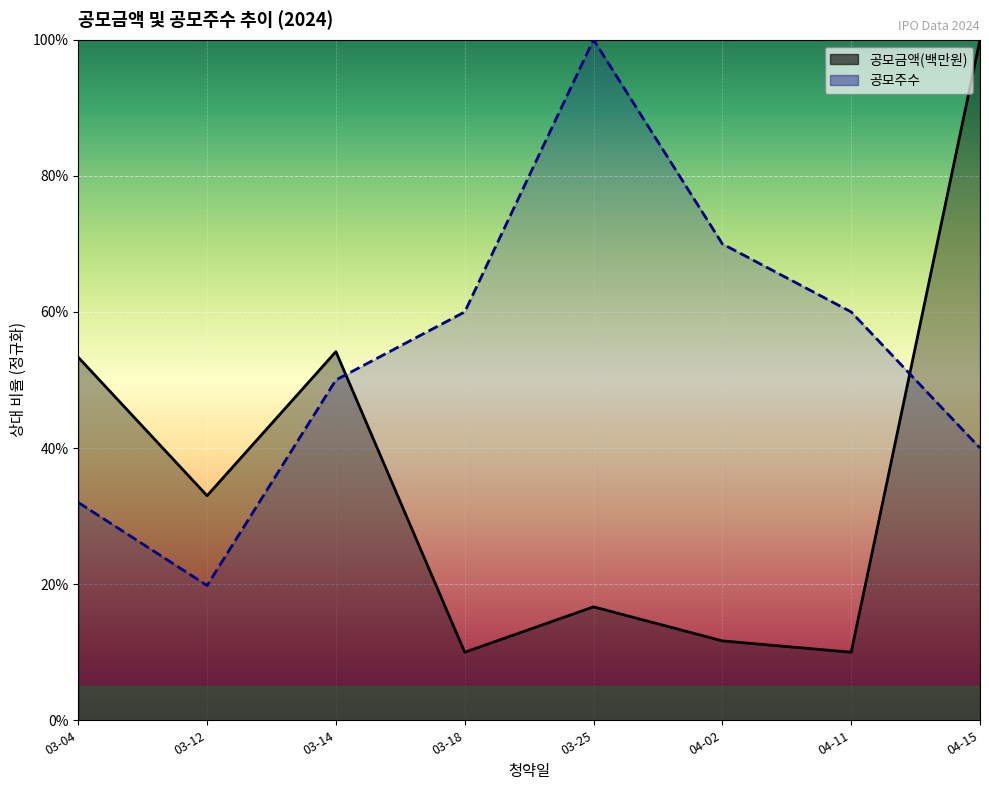

Rank the series by their maximum value, from lowest to highest.

공모금액(백만원), 공모주수